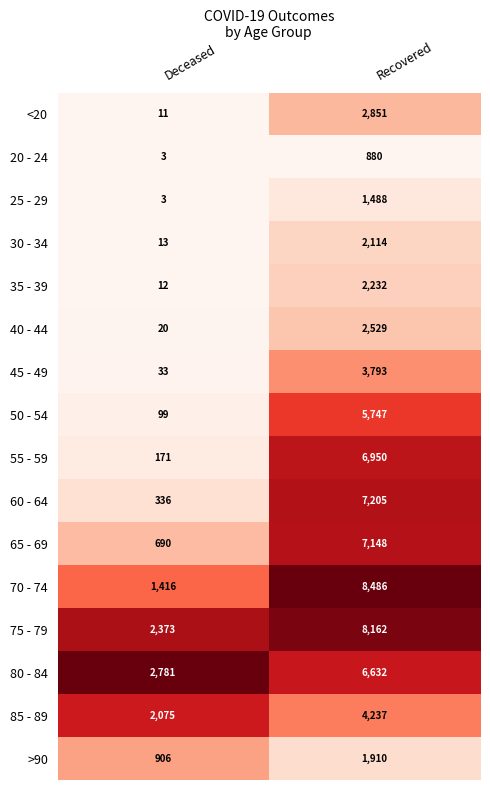

What is the sum of the 45 - 49 values at Deceased and Recovered?

3826